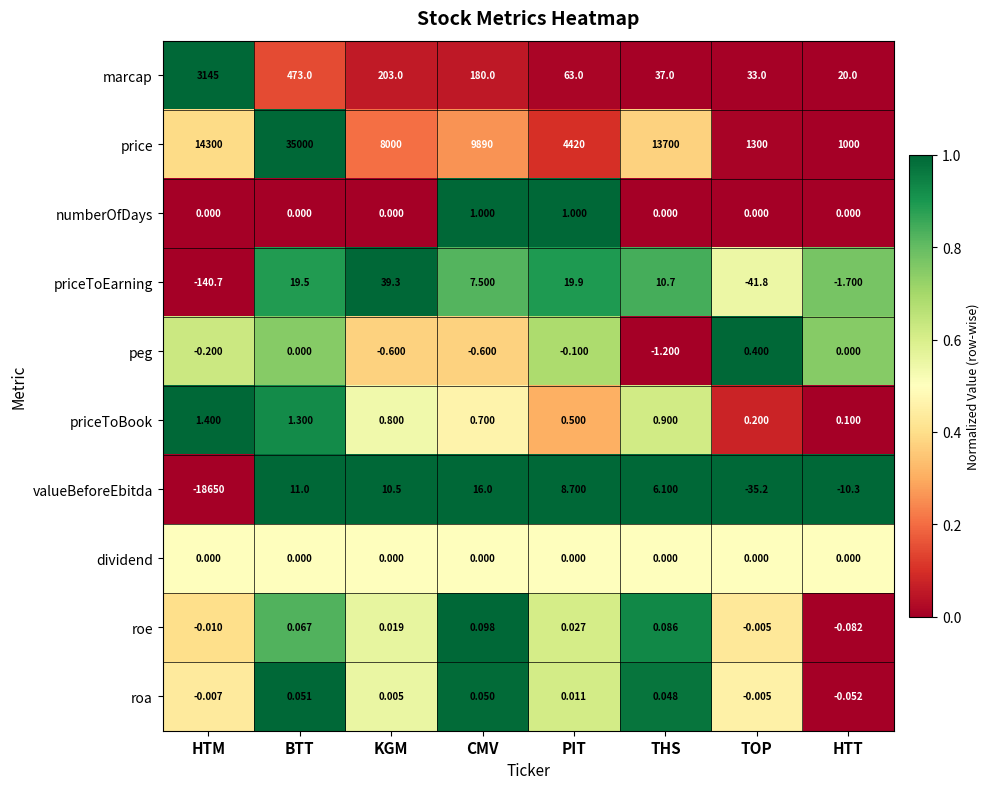

Is the value of roe at HTT greater than the value of marcap at TOP?

No